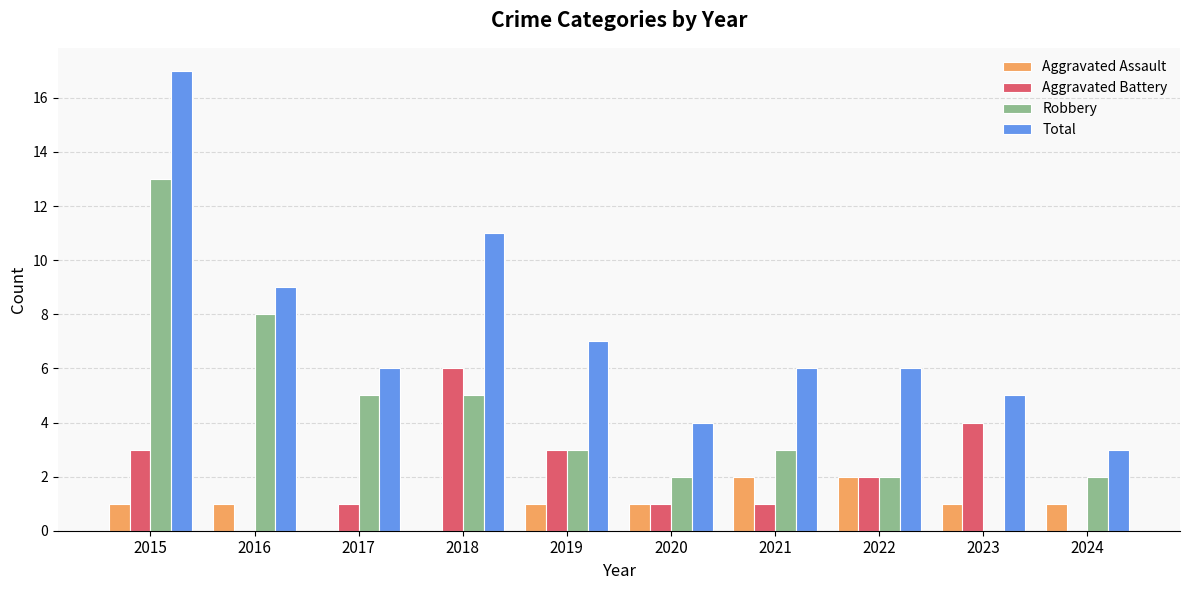

What are all the series names shown in the legend?

Aggravated Assault, Aggravated Battery, Robbery, Total